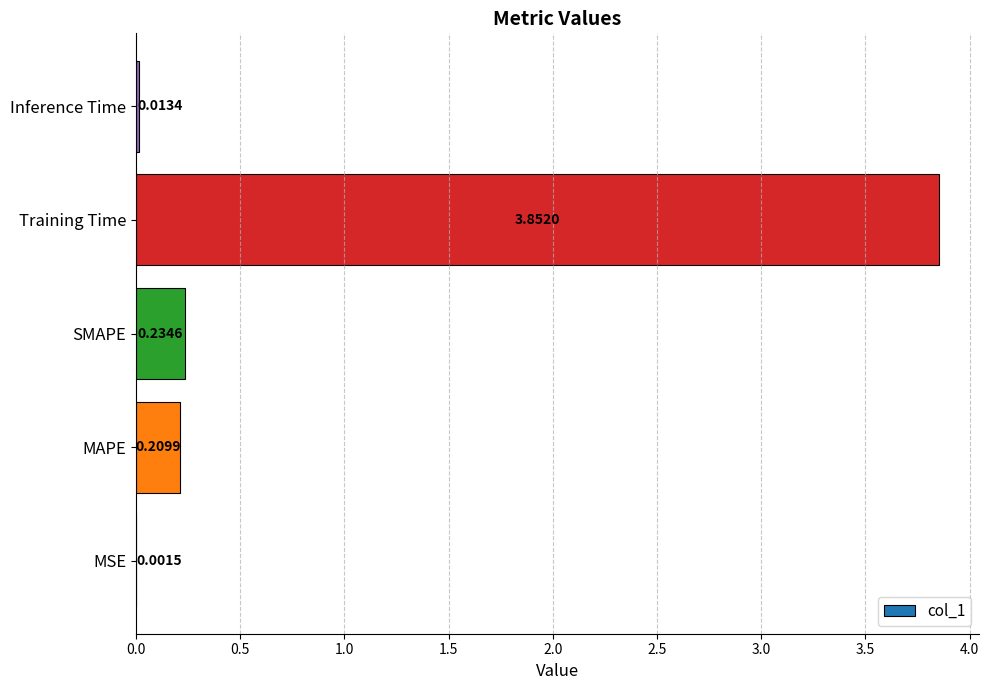

Where is the data nearest to the value 1?

SMAPE